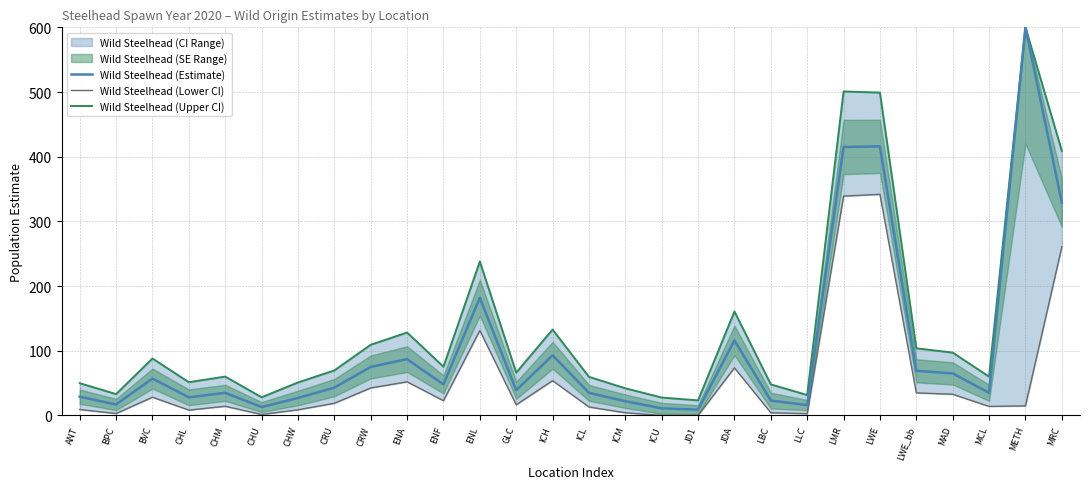

Does the chart have visible grid lines?

Yes